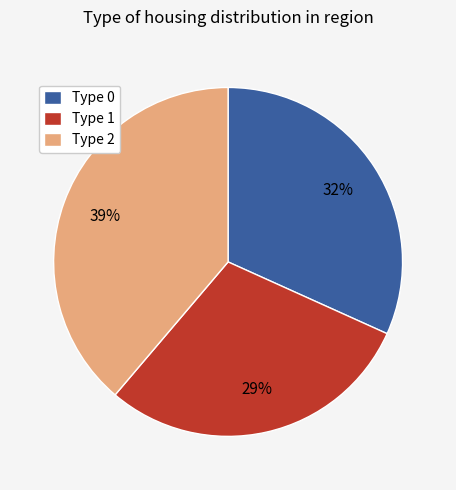

Which slice is the smallest?

Type 1